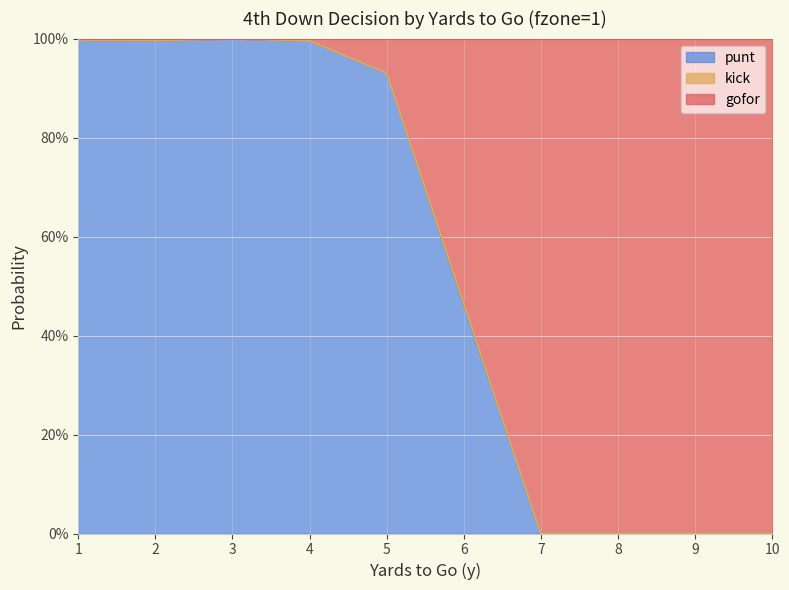

Which series has the widest spread of values?

gofor